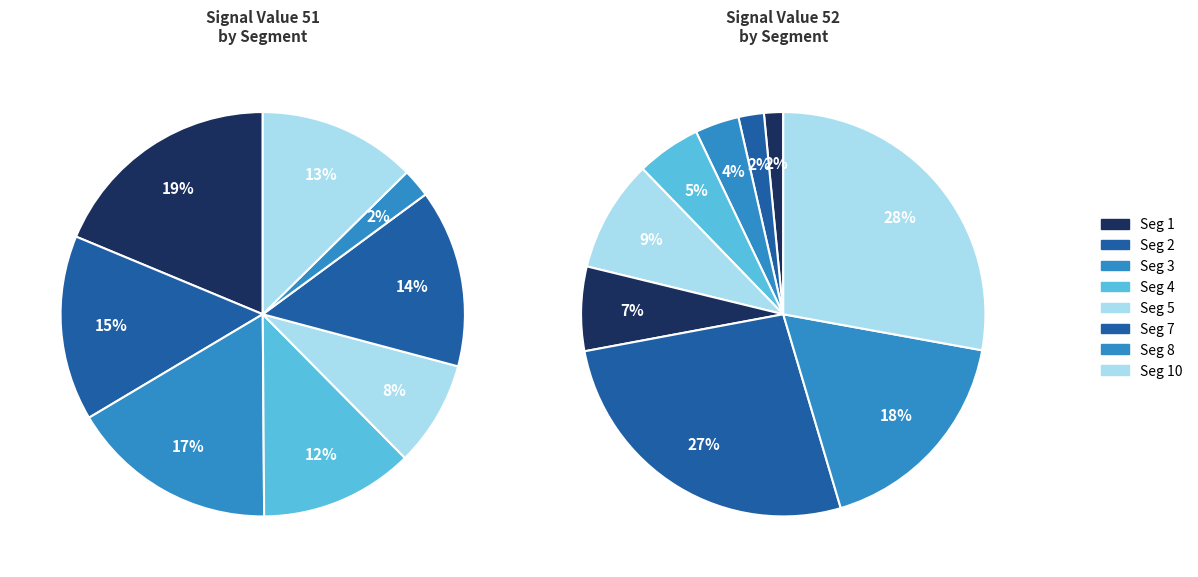

Combined, what portion of the pie is signal segment 4 and signal segment 5?

20.7%